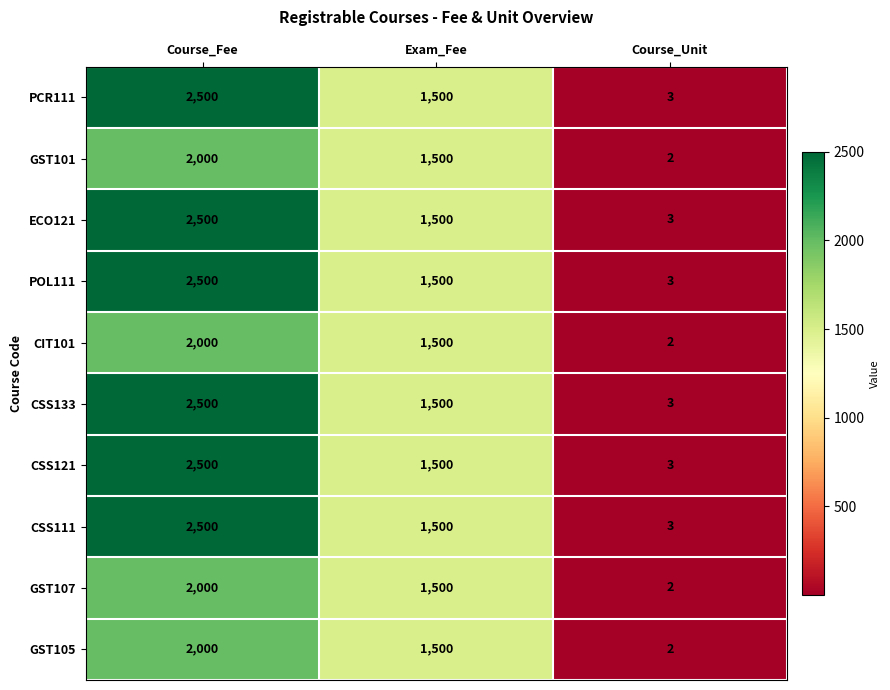

Read the CSS133 value at Course_Unit.

3